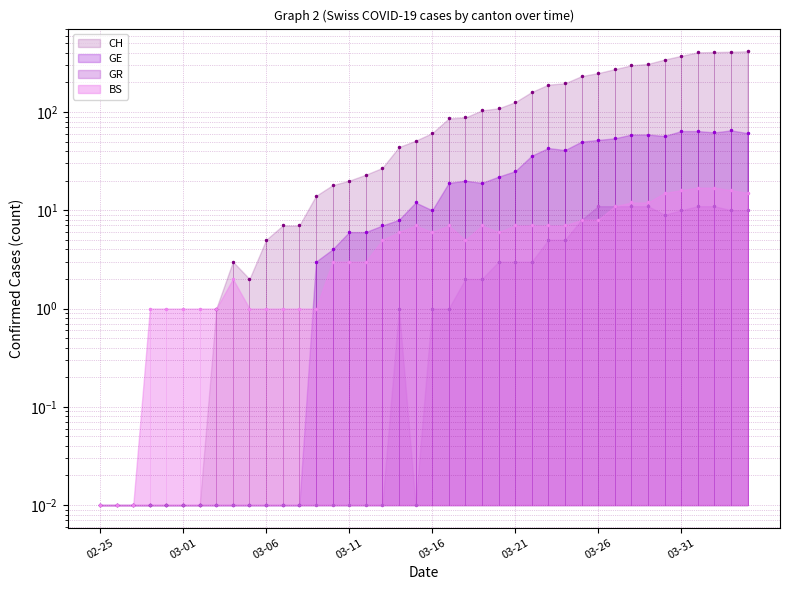

At how many categories does at least one series exceed 127?

14